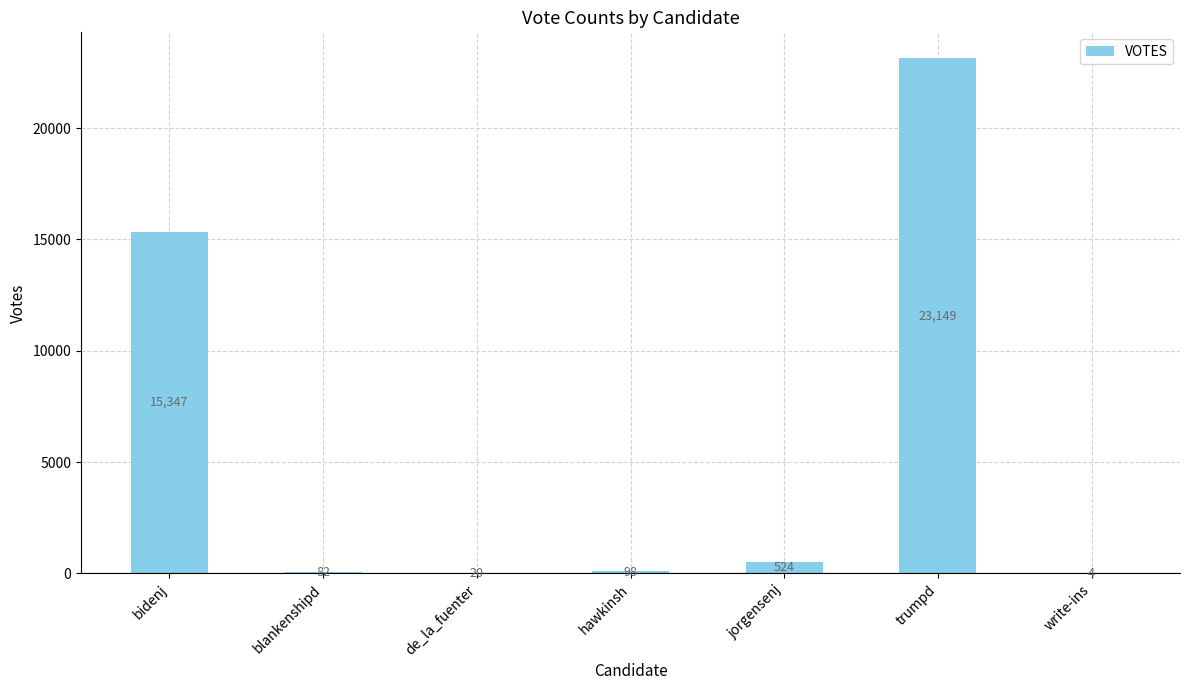

What is the change in value from jorgensenj to write-ins?

-520